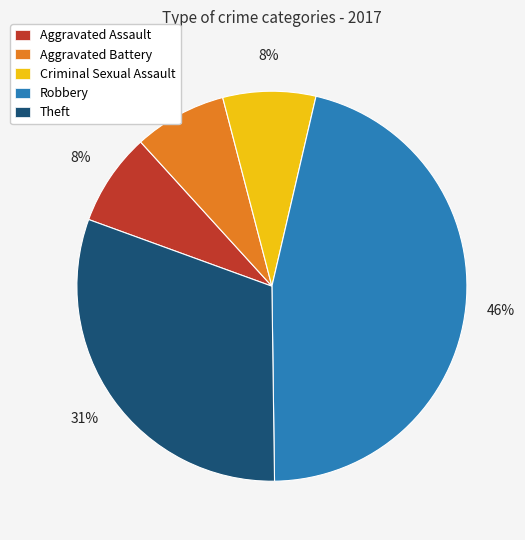

Does any single category account for the majority?

No